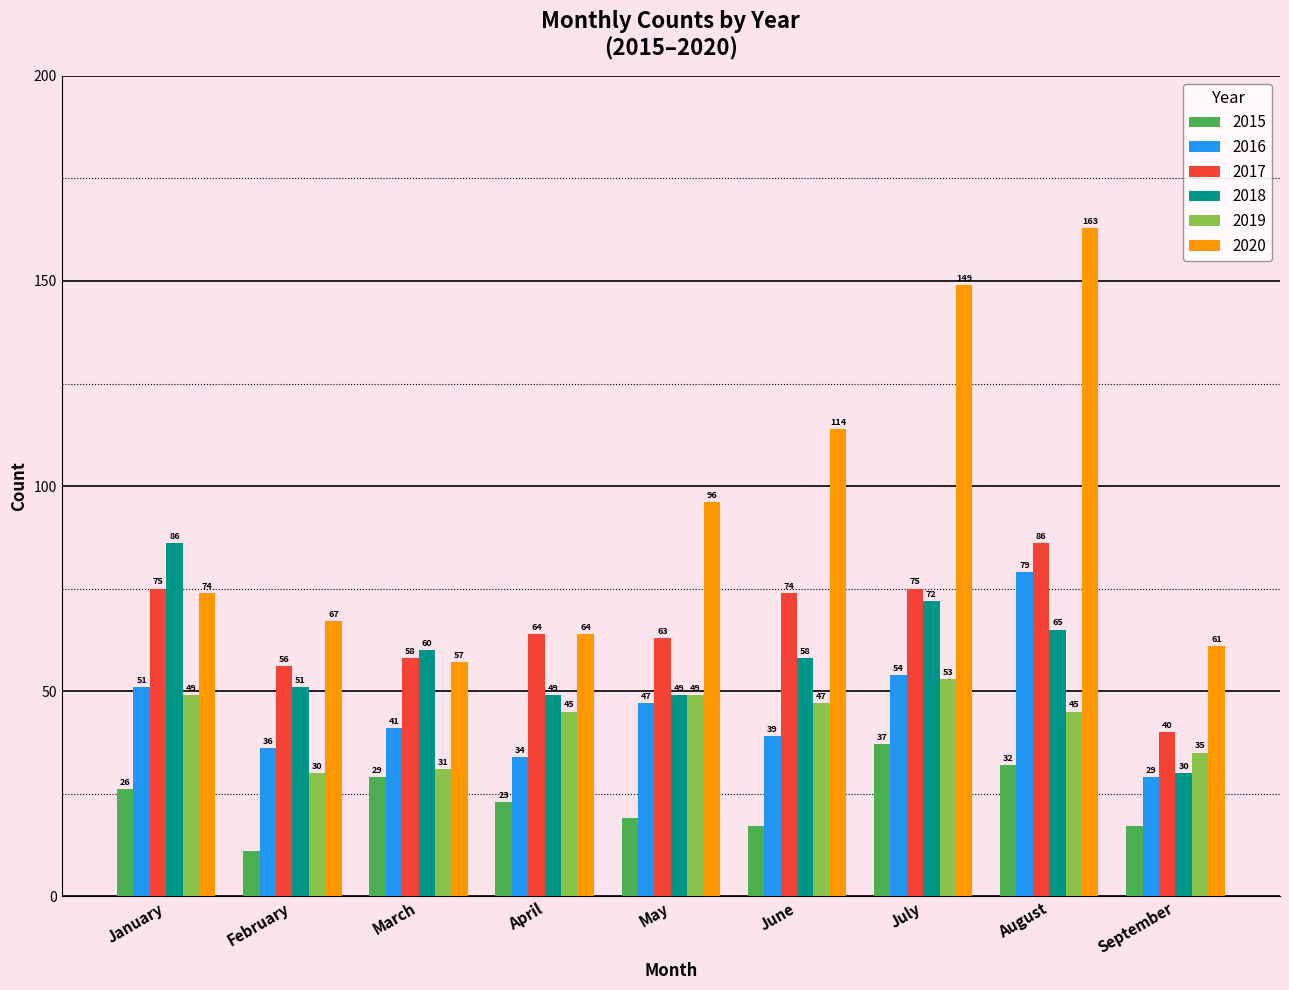

What is the value of the 2020 bar at the 2nd from the left?

67